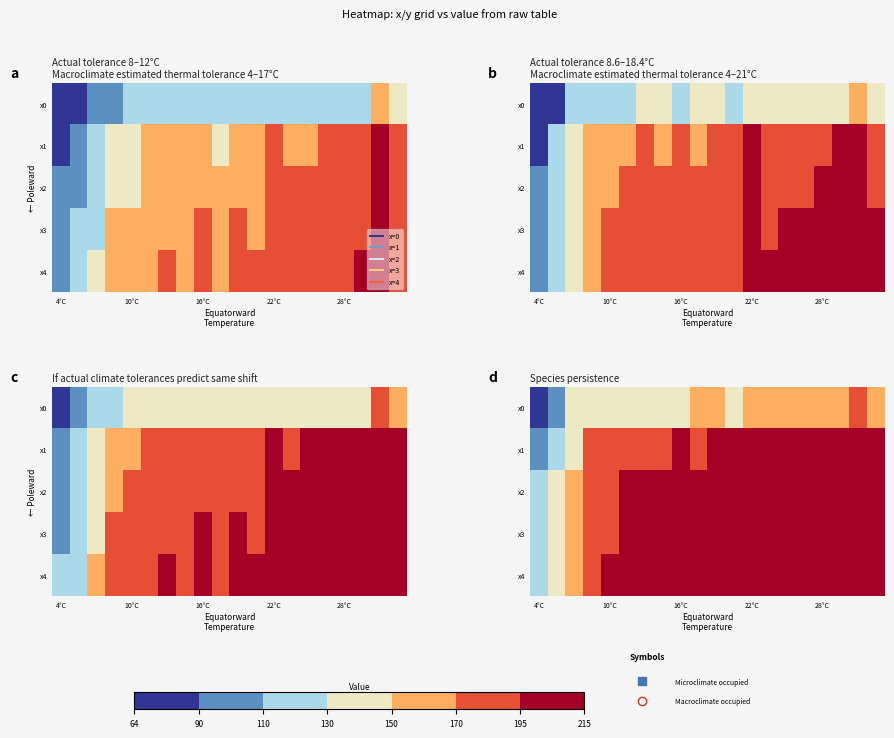

Count the number of categories in the chart.

20